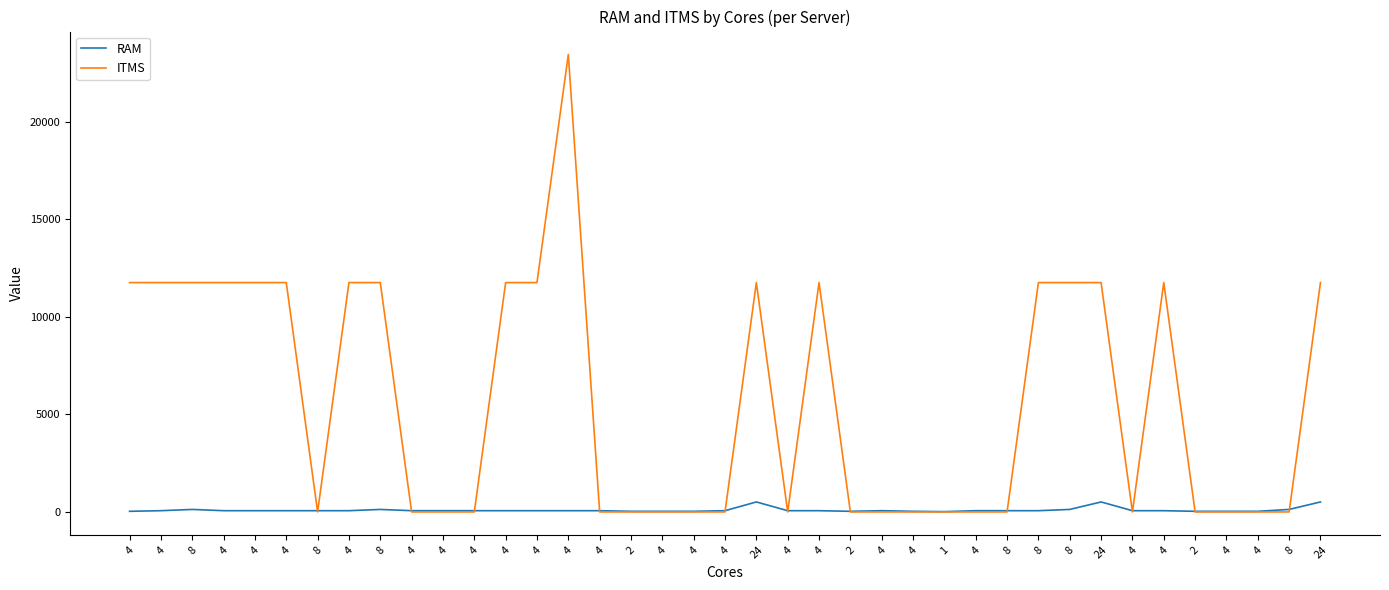

Reading left to right, transcribe all the data shown in this chart.

RAM: 32	64	128	64	64	64	64	64	128	64	64	64	64	64	64	64	32	32	32	64	512	64	64	32	64	32	16	64	64	64	128	512	64	64	32	32	32	128	512
ITMS: 11756	11756	11756	11756	11756	11756	0	11756	11756	0	0	0	11756	11756	23451	0	0	0	0	0	11756	0	11756	0	0	0	0	0	0	11756	11756	11756	0	11756	0	0	0	0	11756